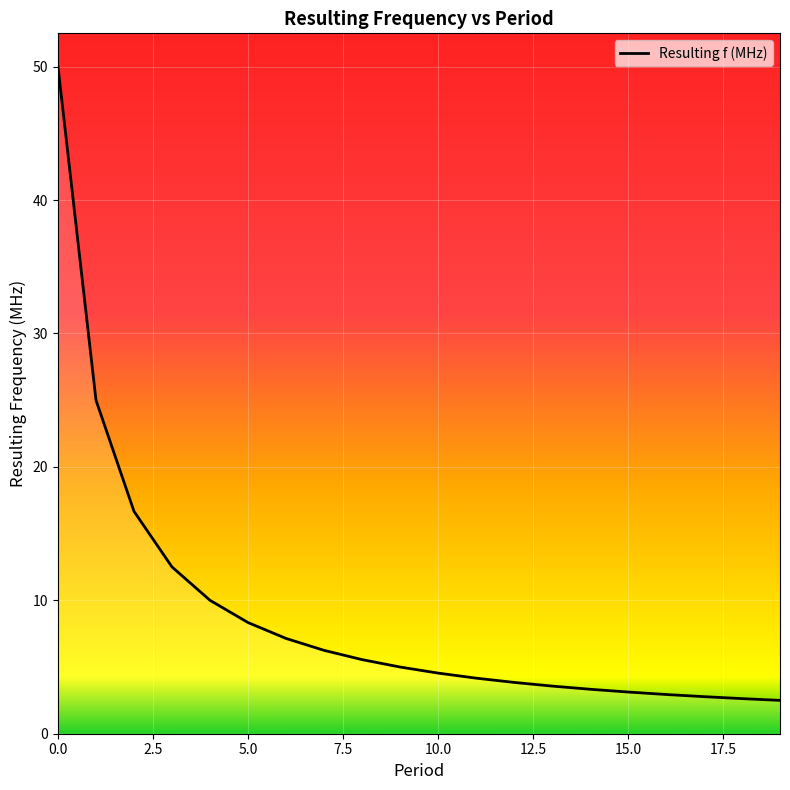

What is the difference between the maximum and minimum values?

47.5